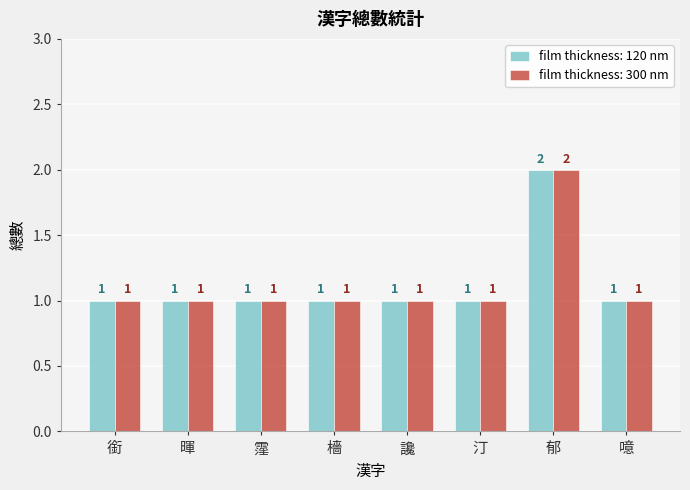

The film thickness: 300 nm series shows 0 at 汀. True or false?

False